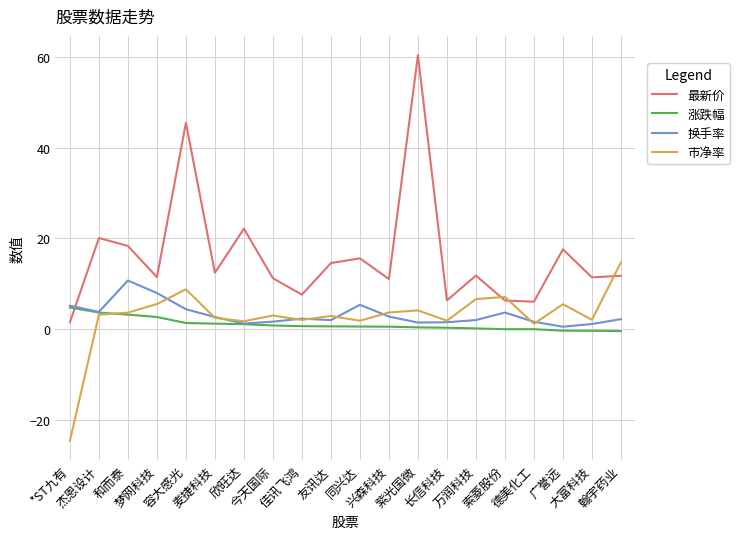

How many lines are shown in the chart?

4